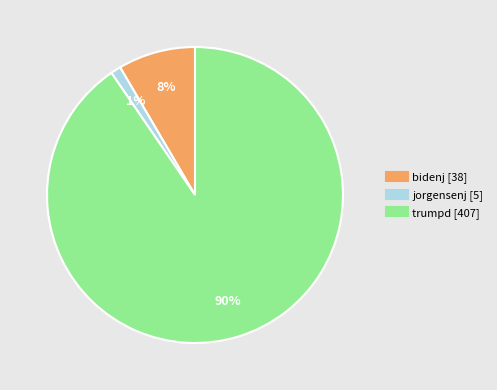

What percentage is the bidenj slice, to the nearest percent?

8%